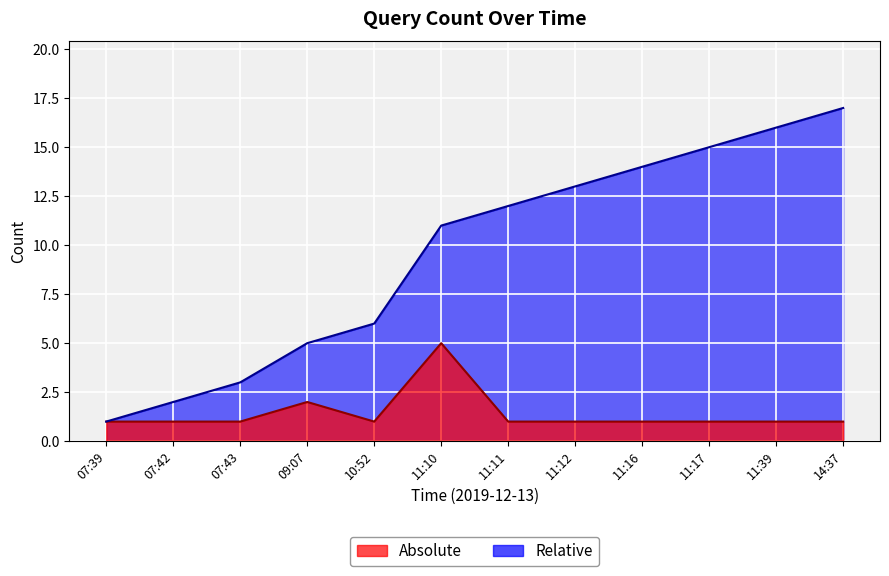

How many distinct data groups are displayed?

2